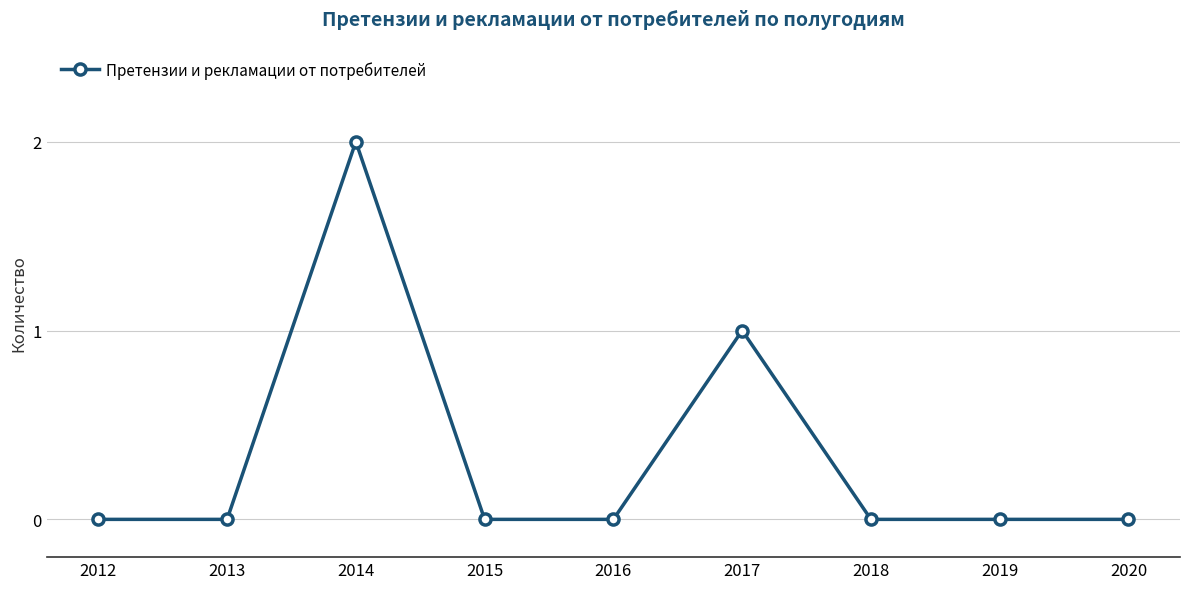

Reading left to right, list all the values displayed in this chart.

0	0	2	0	0	1	0	0	0